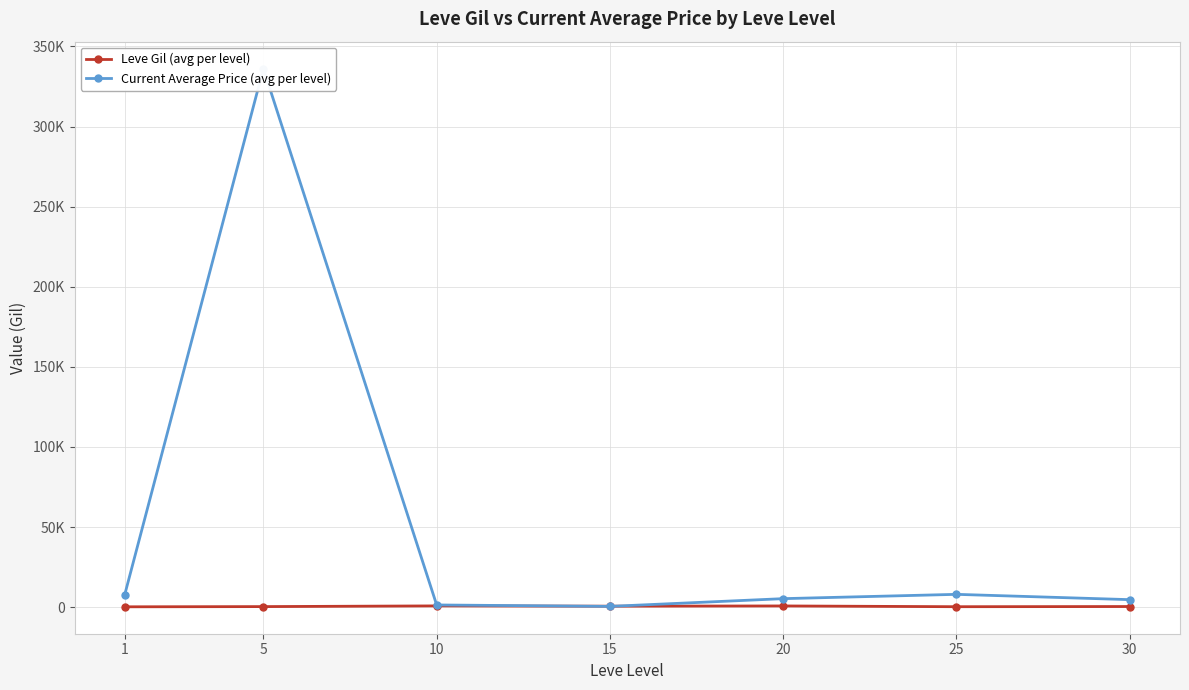

What is the average value of the Leve Gil (avg per level) series?

499.0